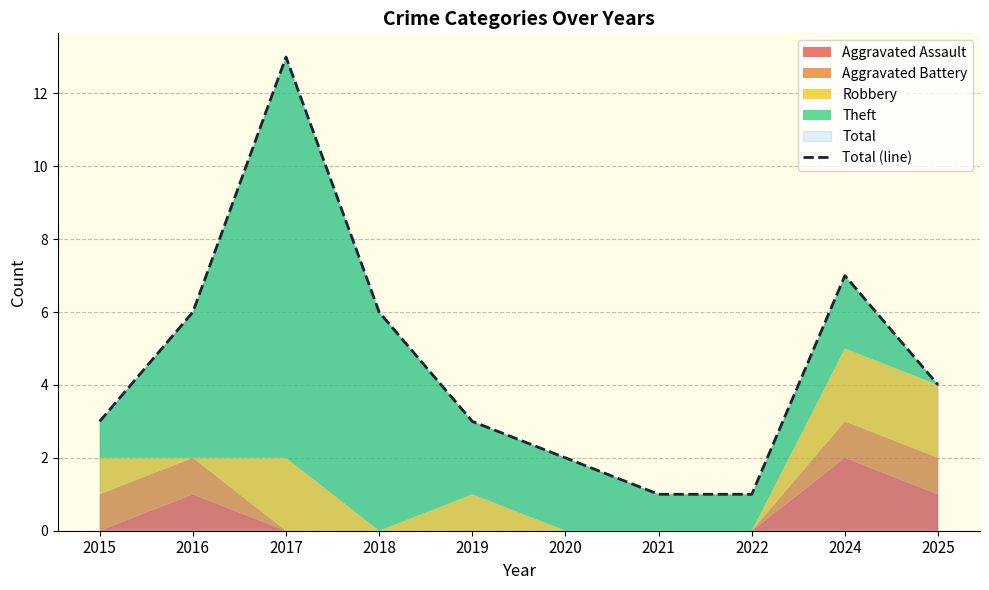

Where does the data first go above 4?

2016